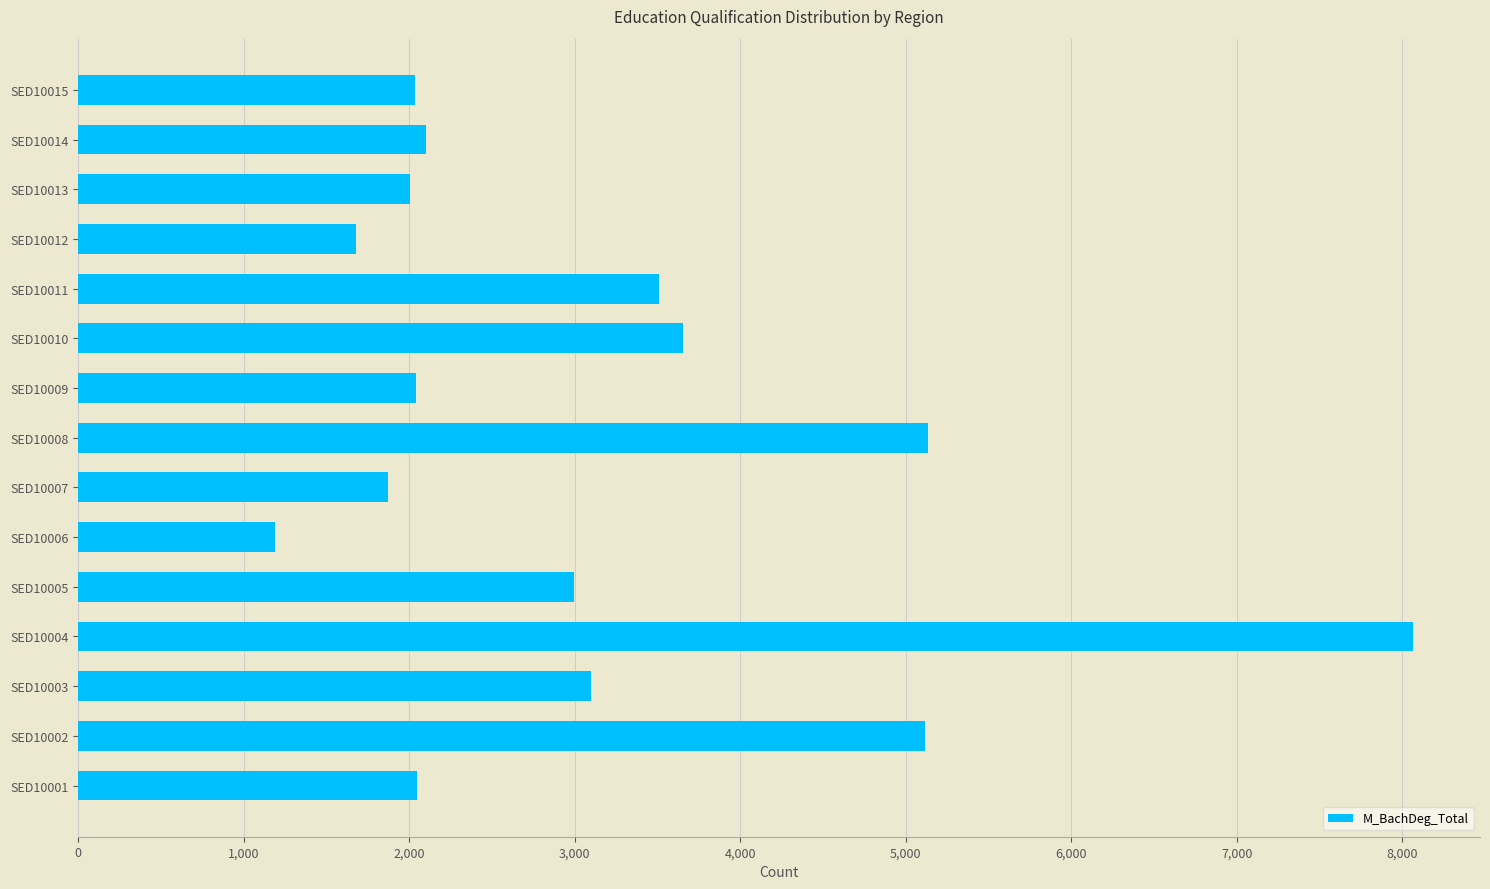

What is the difference between the maximum and minimum values?

6878